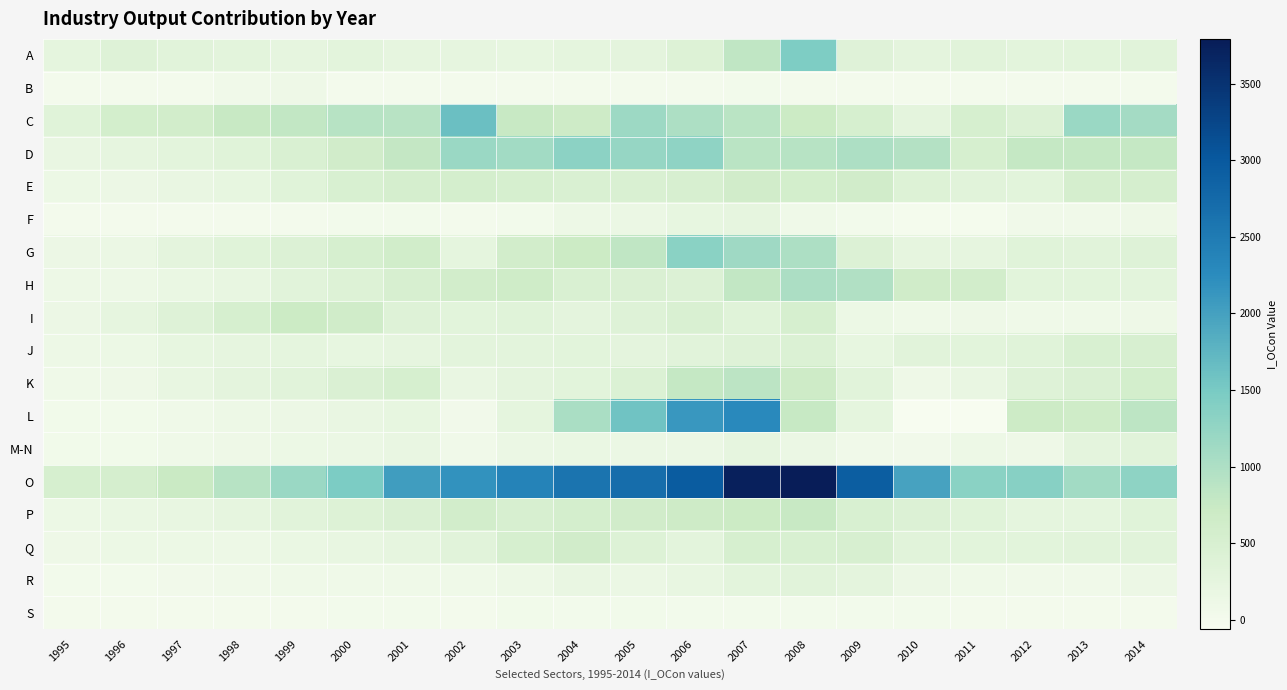

How many series are shown in this chart?

18